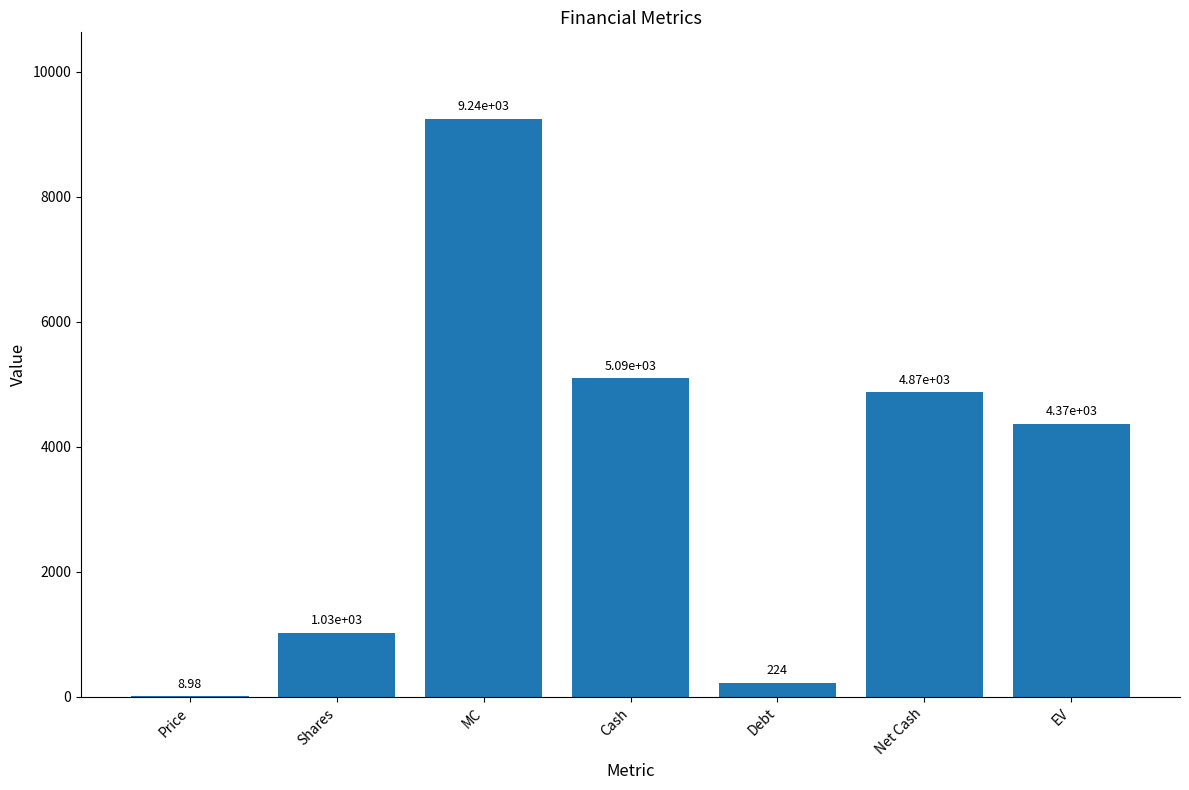

What is the sum of all values?

24838.3